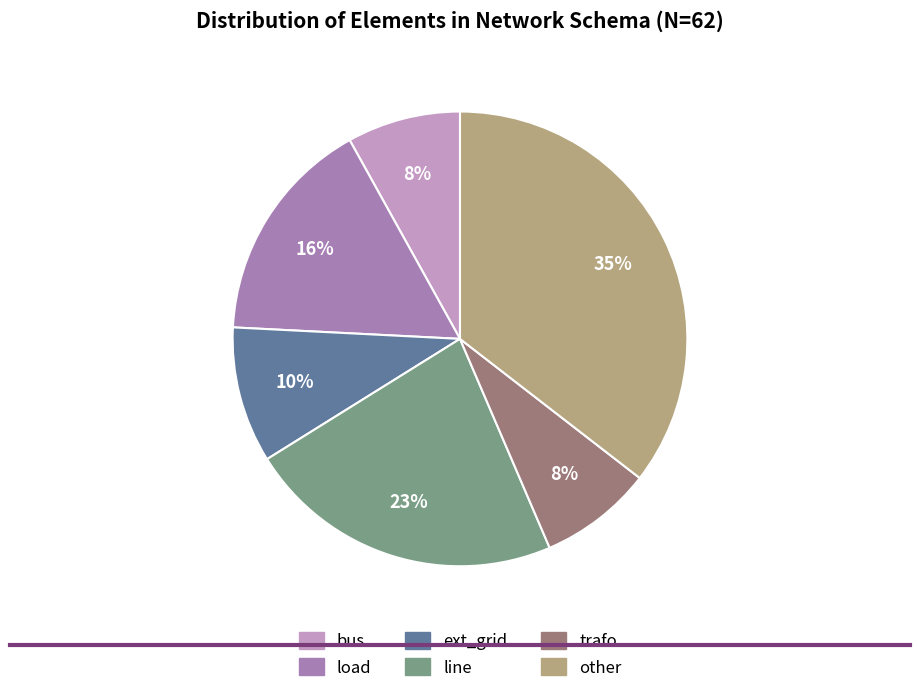

To the nearest percent, what is the difference between the largest and smallest slice percentages?

27%